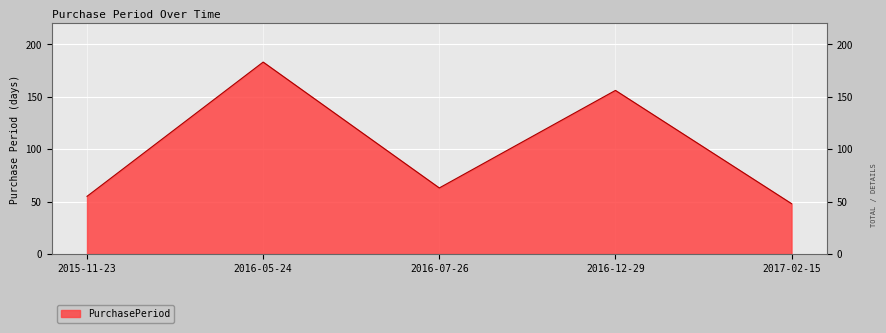

What is the sum of the values at 2016-07-26 and 2016-05-24?

246